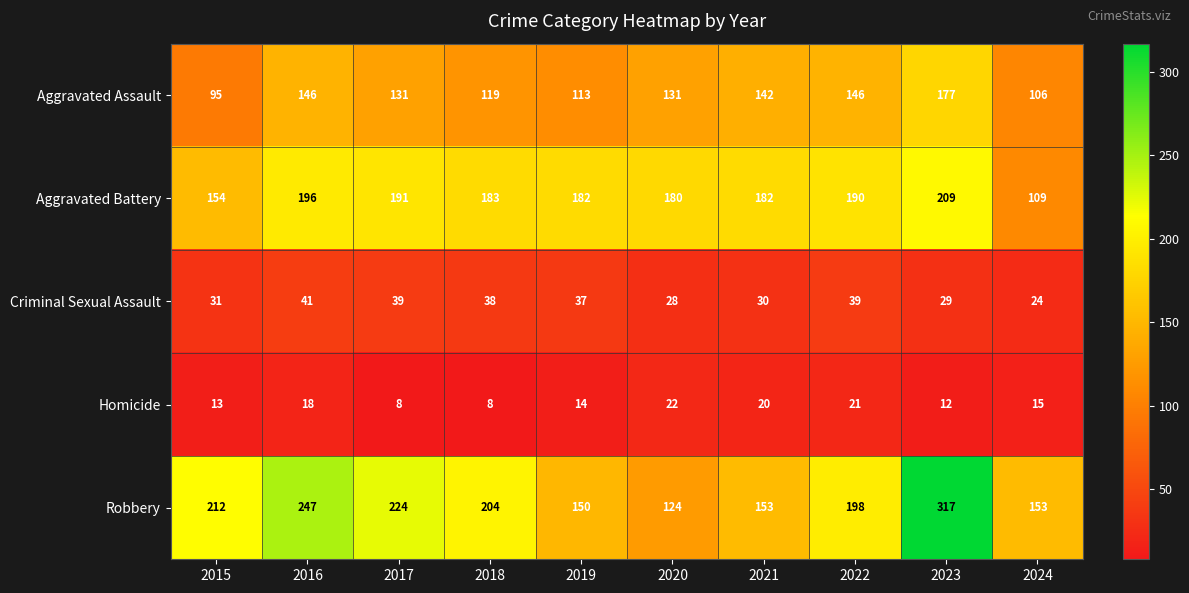

At which category is the sum across all series the highest?

2023